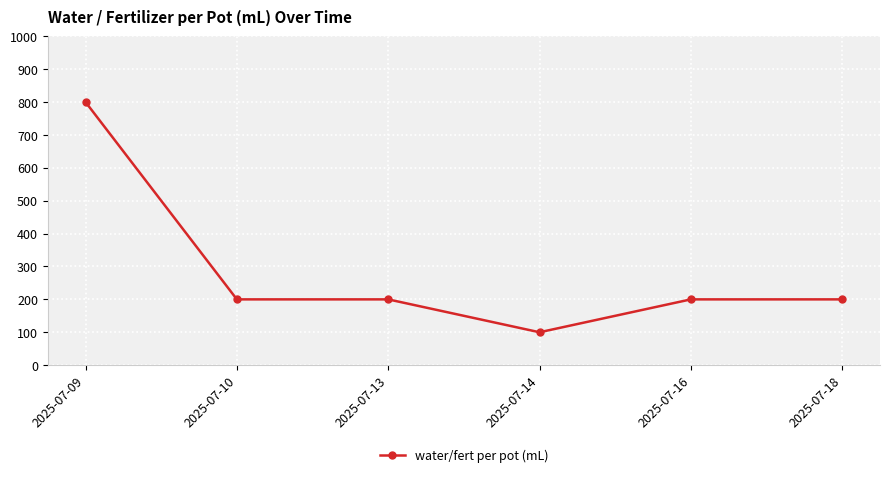

What is the value of the 2nd point from the left?

200